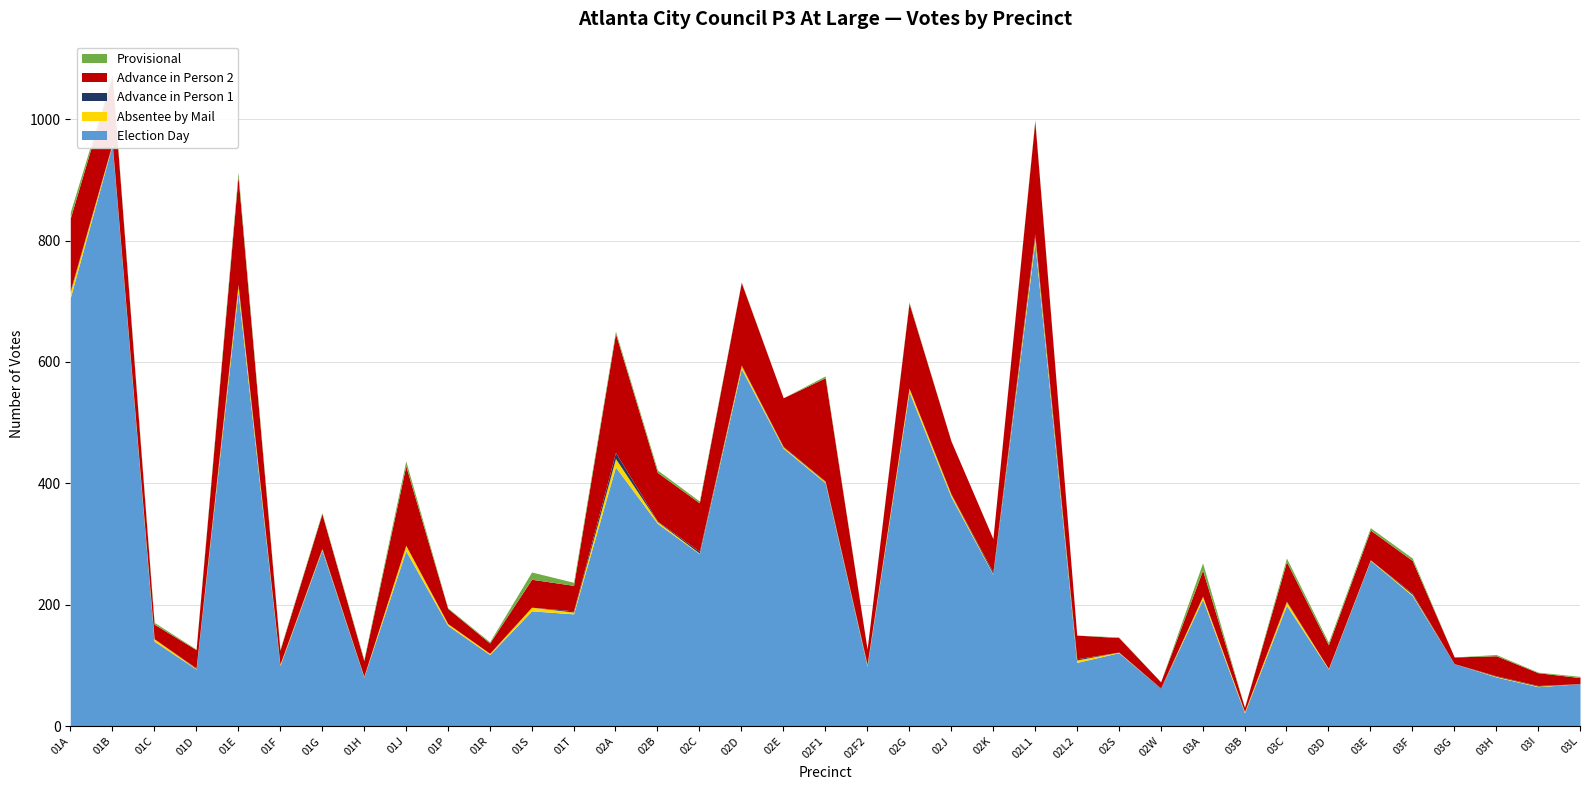

The Advance in Person 1 series shows 2 at 02L2. True or false?

True